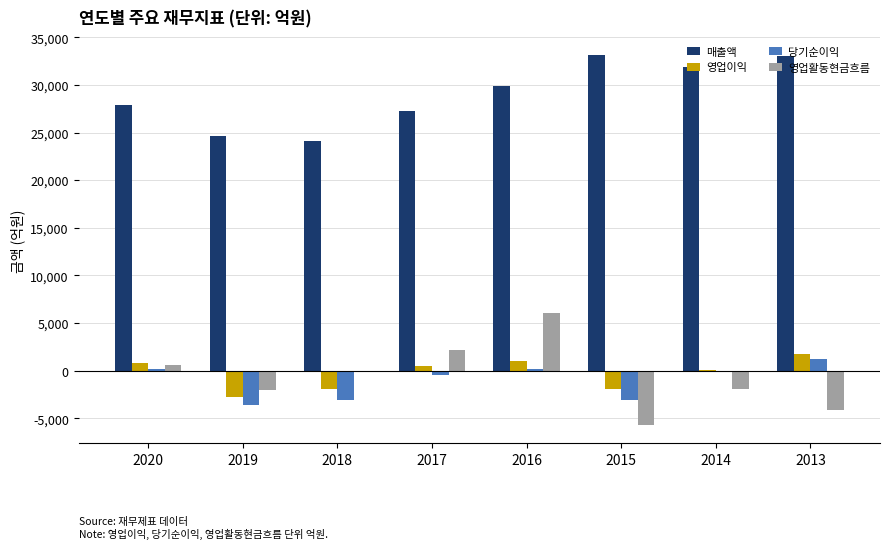

What value does the 매출액 series have at 2020?

27853.3